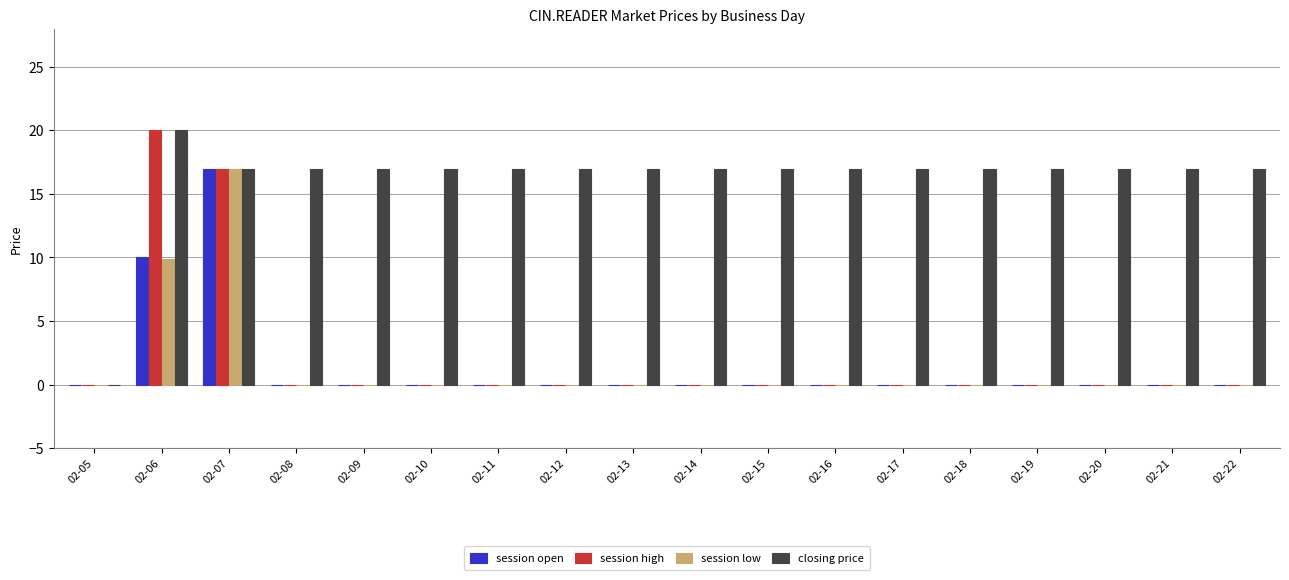

At which label is session high closest to 10?

02-07